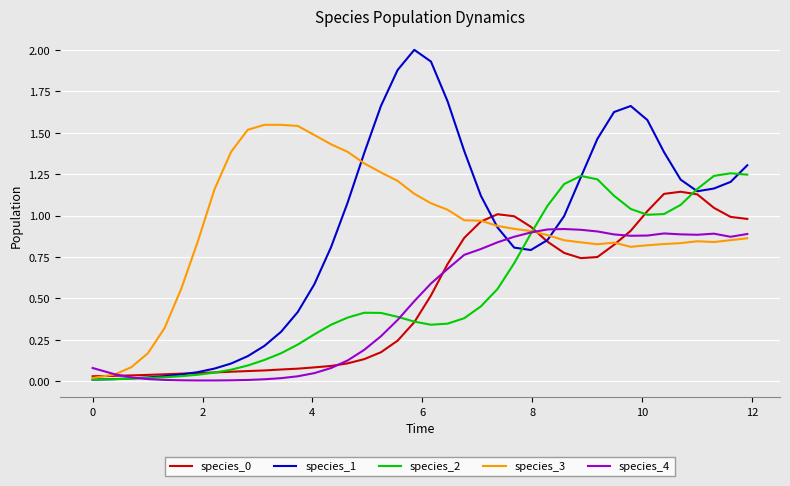

What is the sum of all species_2 values?

22.0